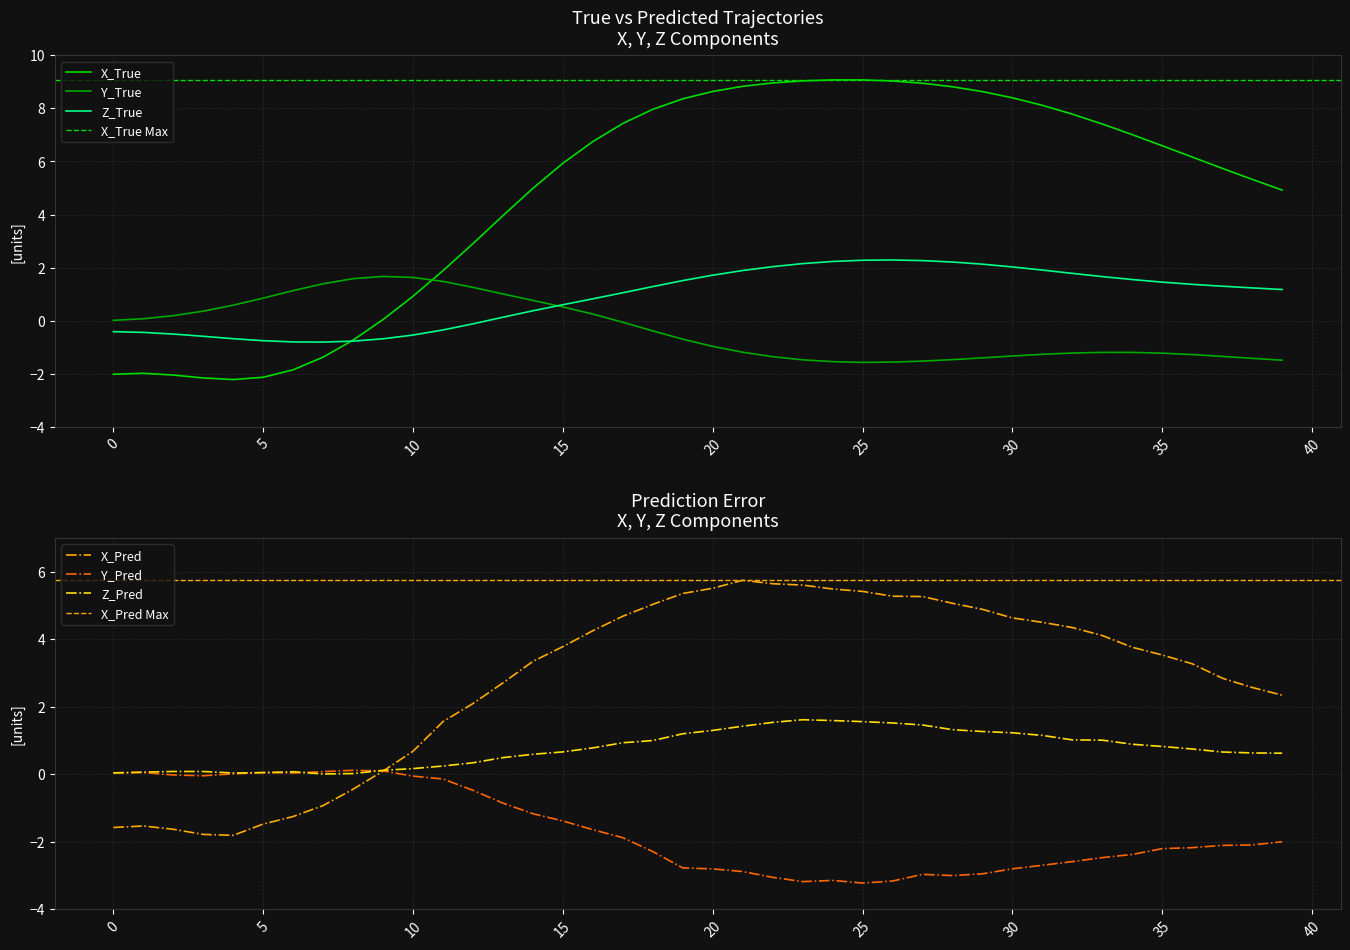

What is the difference between the maximum and minimum values in the Z_Pred series?

1.6